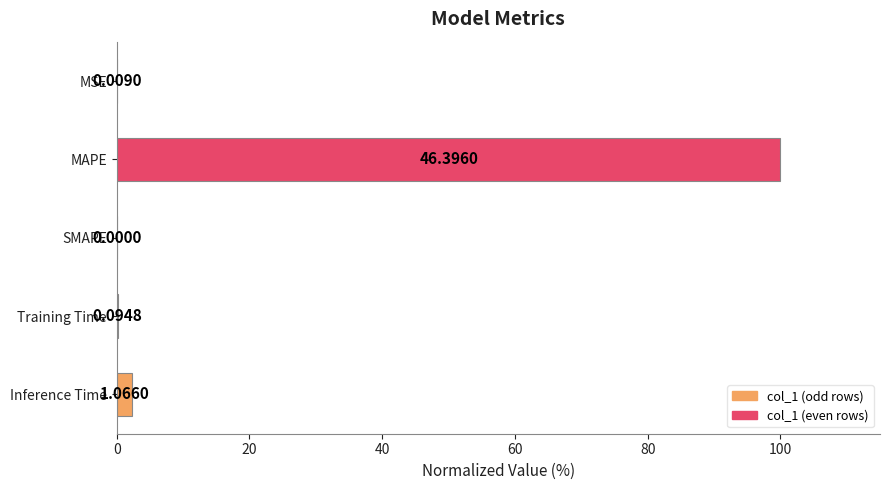

How many data points does each series have?

5